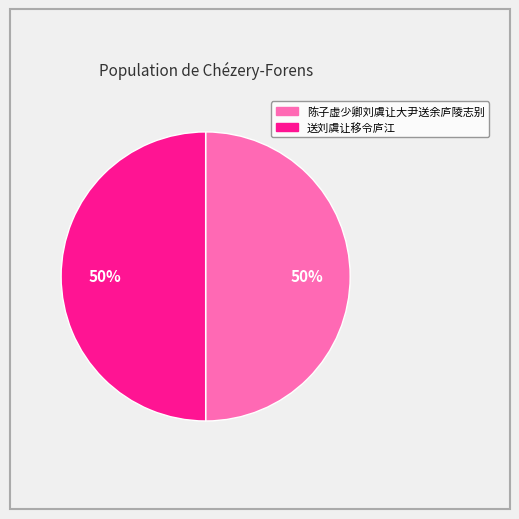

The 送刘虞让移令庐江 slice represents 50% of the pie. True or false?

True